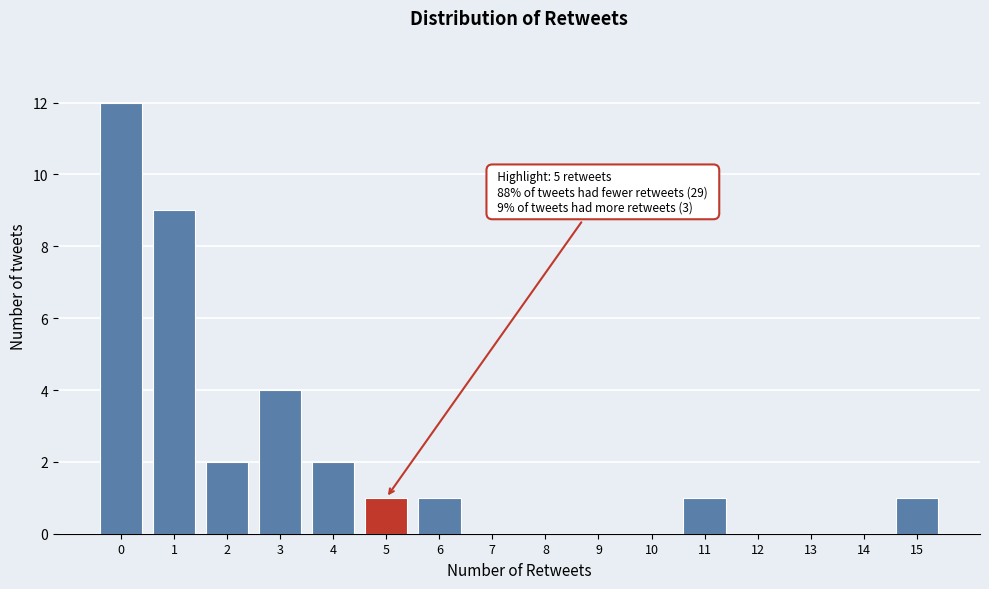

Over which range of the x-axis is the bar tallest?

-0.5 to 0.5